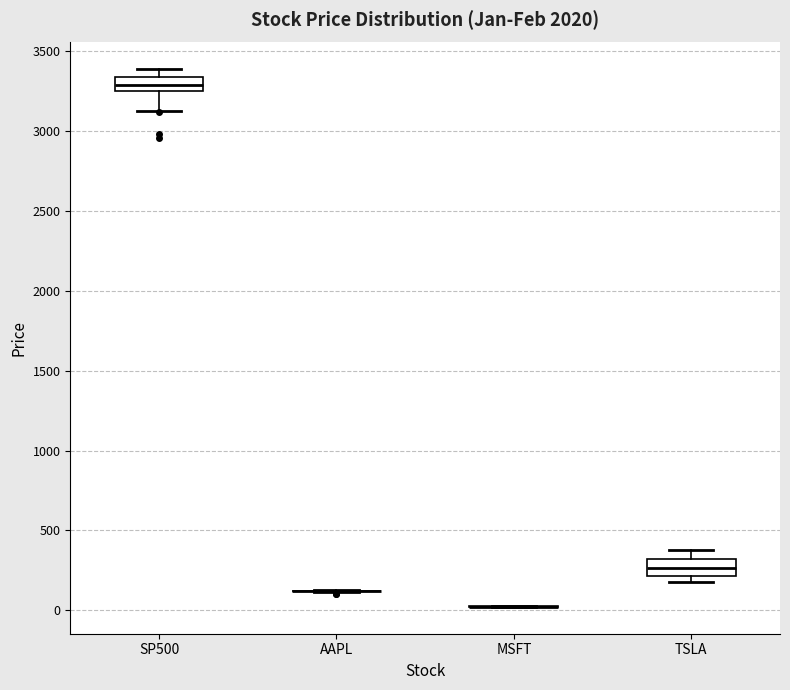

Reading left to right, transcribe this box plot: for each box, give where its median line is, the range the box spans, and where its two whiskers end, as read against the y-axis. The values are not printed on the chart, so give them approximately, as read against the axis.

SP500: median 3300, box 3250 to 3350, whiskers 3150 to 3400
AAPL: box collapsed to a line at 100, whiskers 100 to 150
MSFT: box collapsed to a line at 0, whiskers 0 to 50
TSLA: median 250, box 200 to 300, whiskers 200 (just below the box's lower edge) to 400